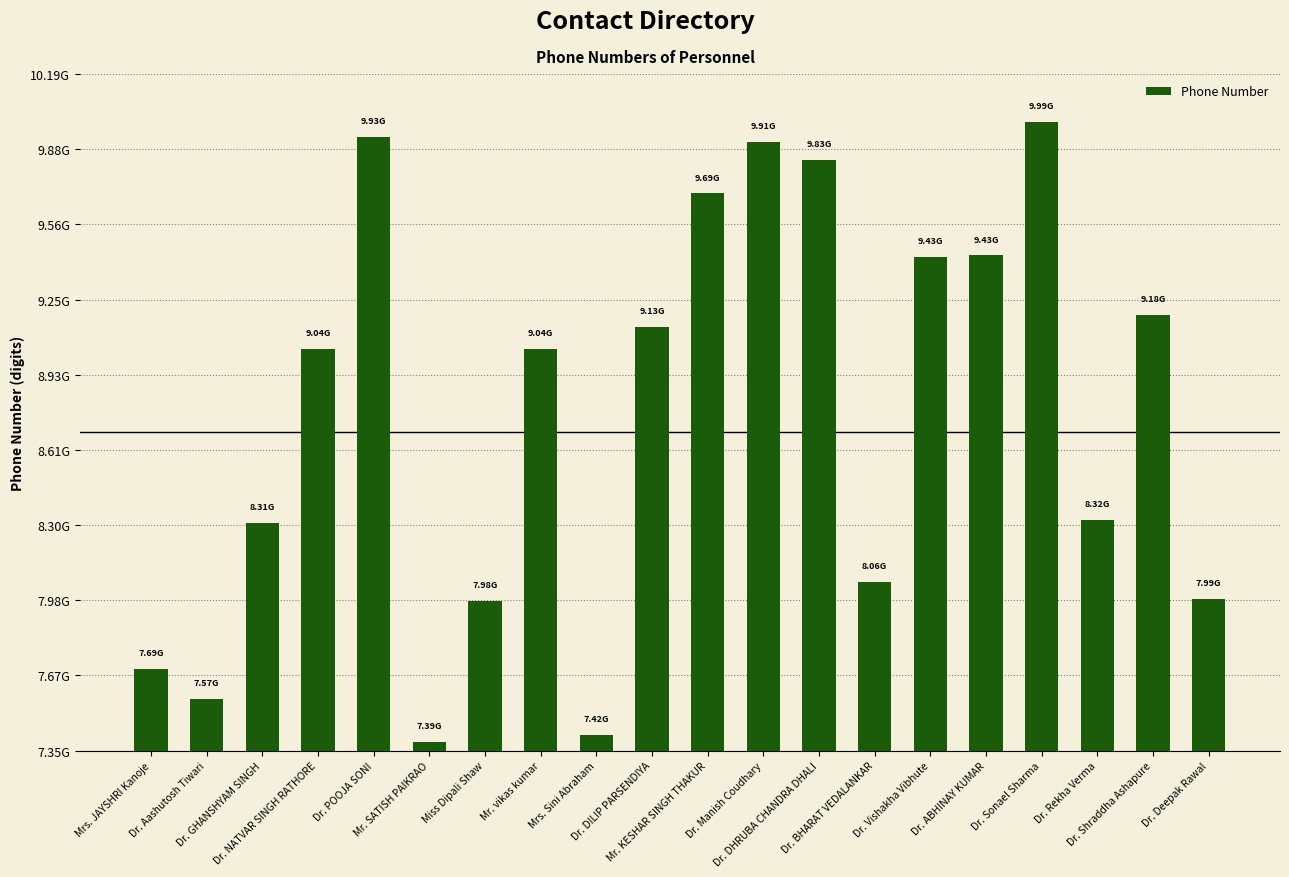

What is the minimum value shown in the chart?

7387797003